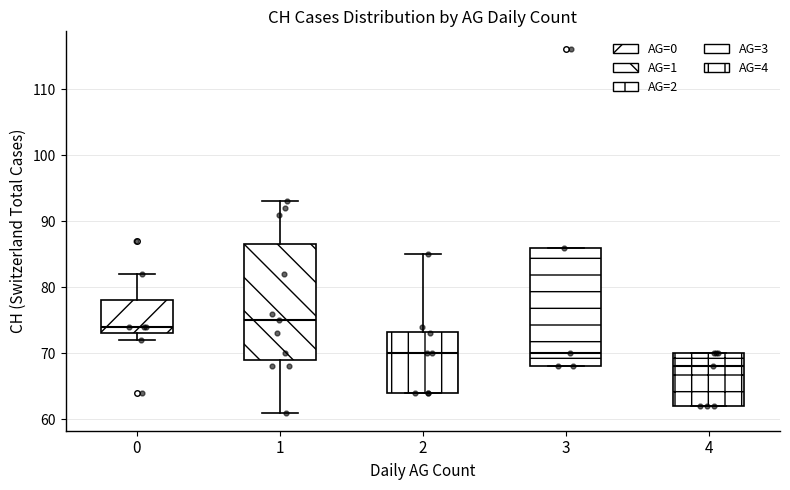

Reading left to right, transcribe this box plot: for each box, give where its median line is, the range the box spans, and where its two whiskers end, as read against the y-axis. The values are not printed on the chart, so give them approximately, as read against the axis.

0: median 74, box 73 to 78, whiskers 72 to 82
1: median 75, box 69 to 87, whiskers 61 to 93
2: median 70, box 64 to 73, whiskers 64 to 85
3: median 70, box 68 to 86, whiskers 68 to 86
4: median 68, box 62 to 70, whiskers 62 to 70